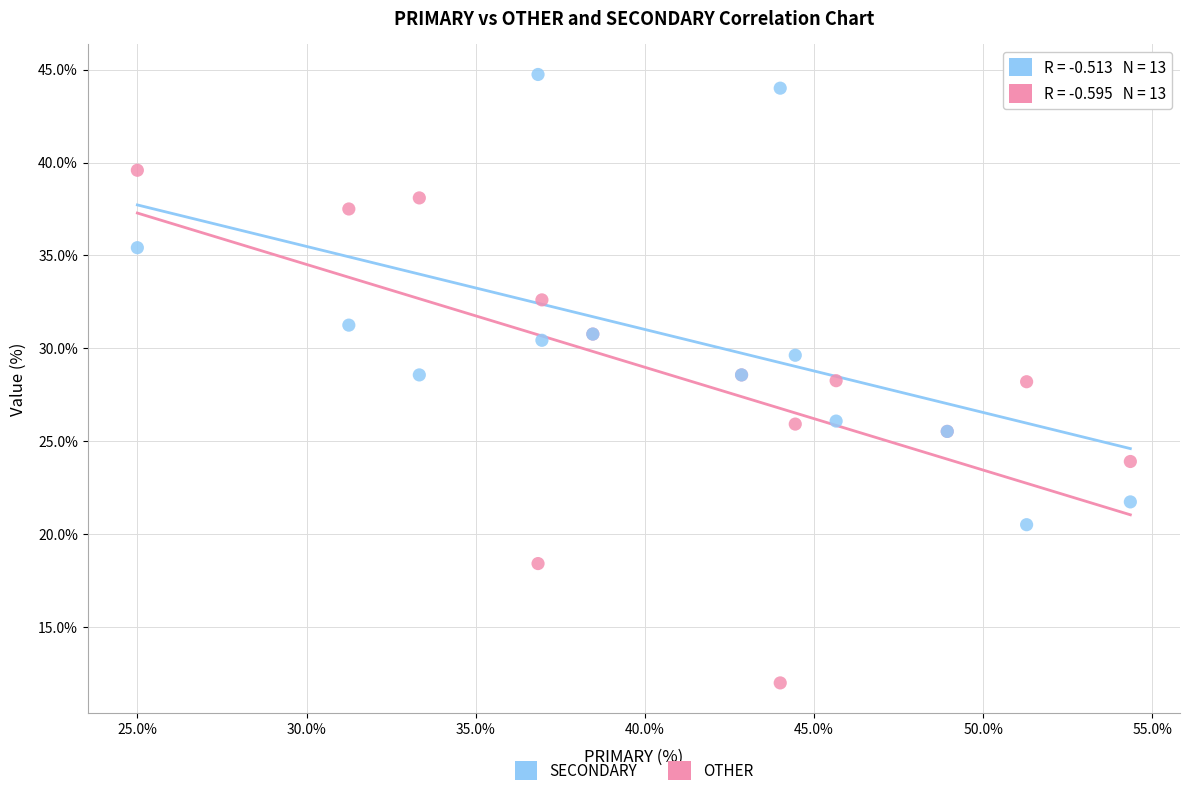

Which series reaches the minimum Y coordinate?

OTHER